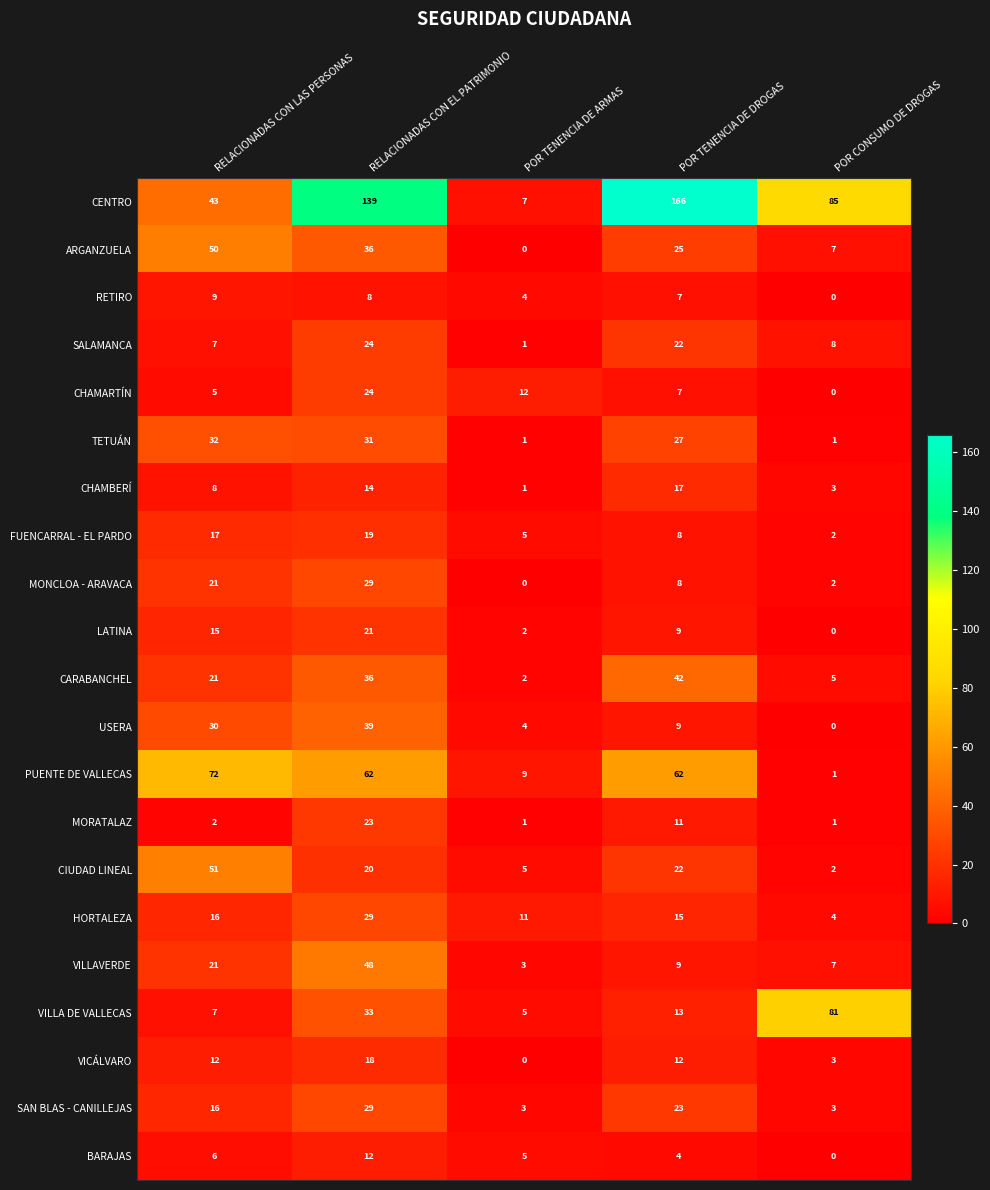

At how many categories does at least one series exceed 154?

1